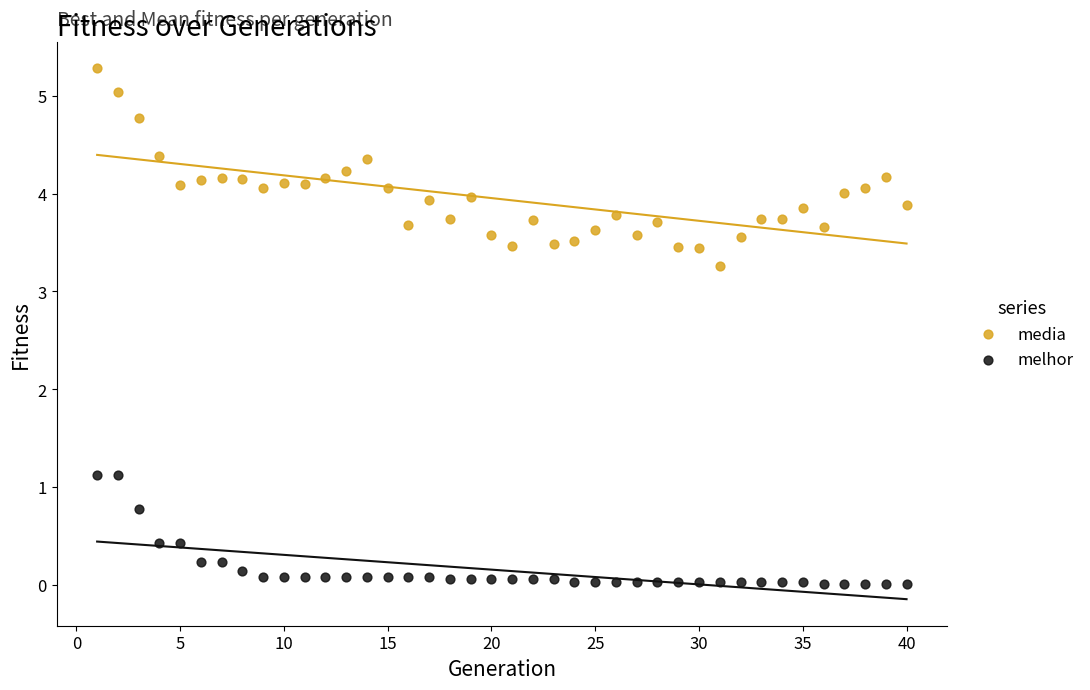

Which series has the widest spread of Y values?

media